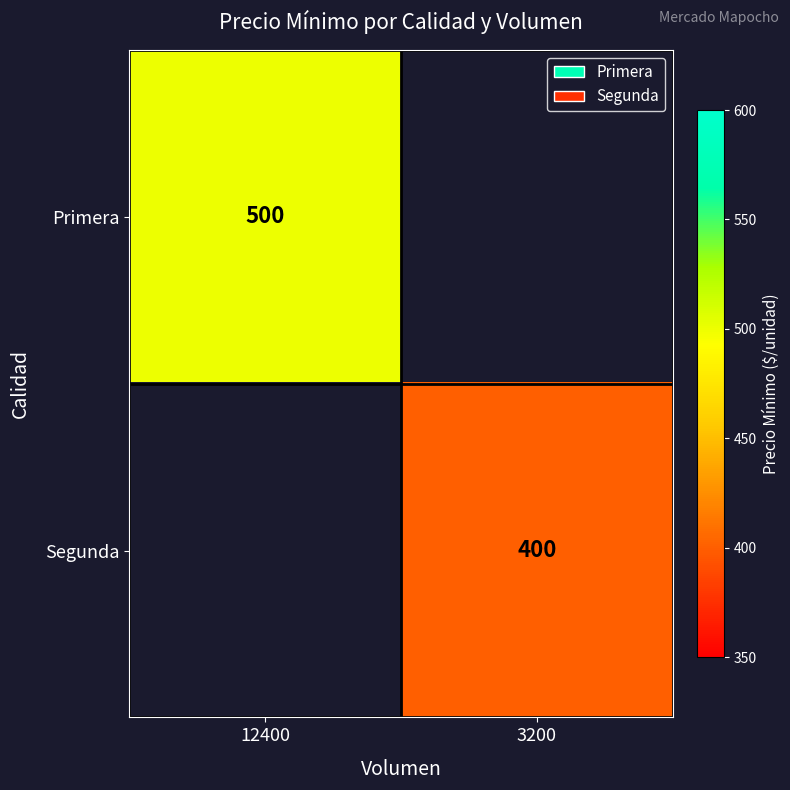

What is the approximate value of Segunda at 3200?

400.0